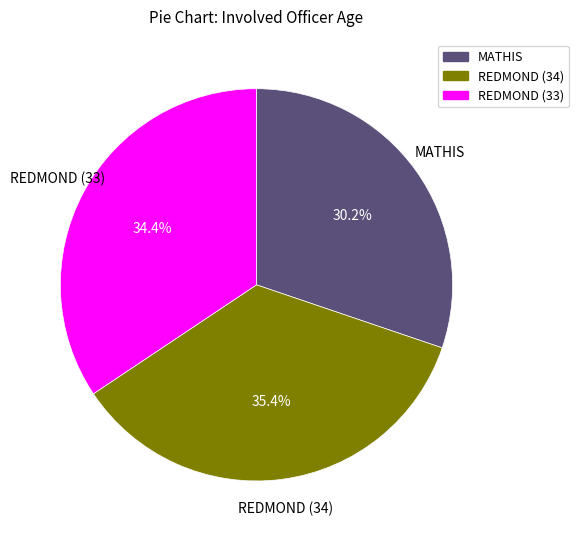

Is the sum of REDMOND (34) and MATHIS greater than half?

Yes